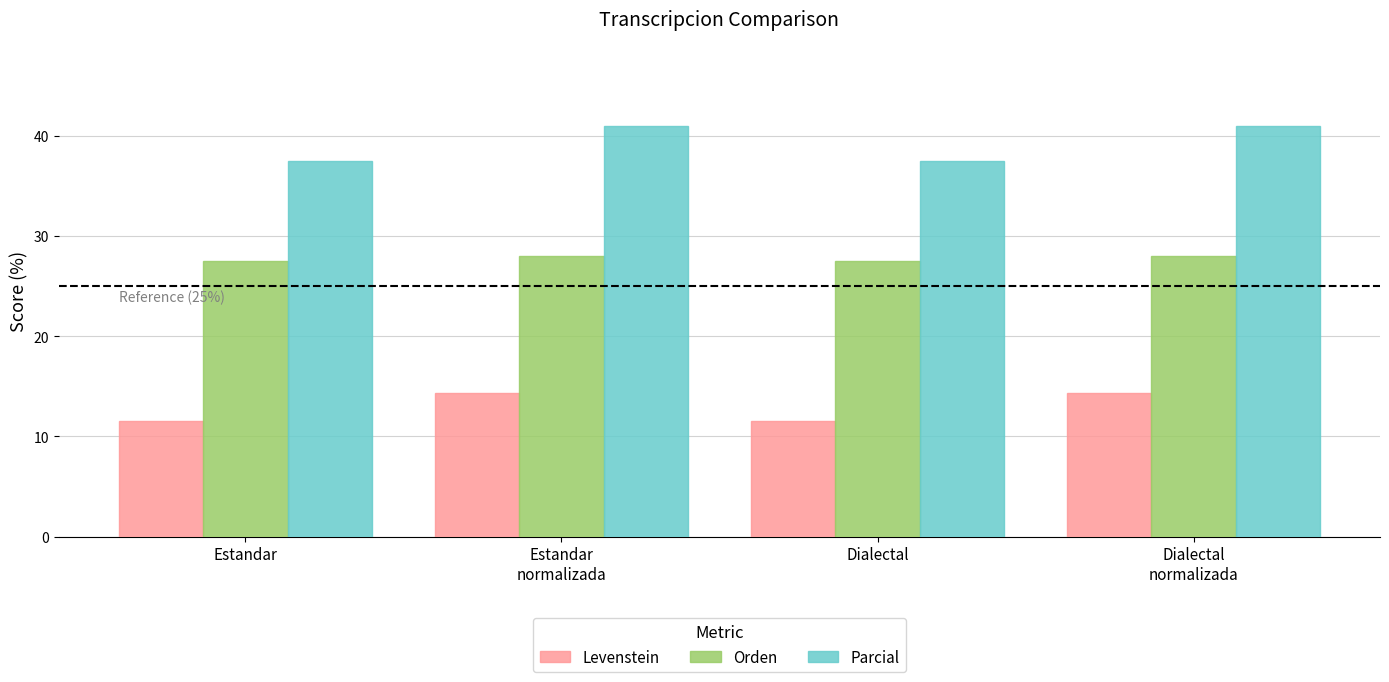

What is the difference between the Levenstein values at Estandar
normalizada and Dialectal?

2.8